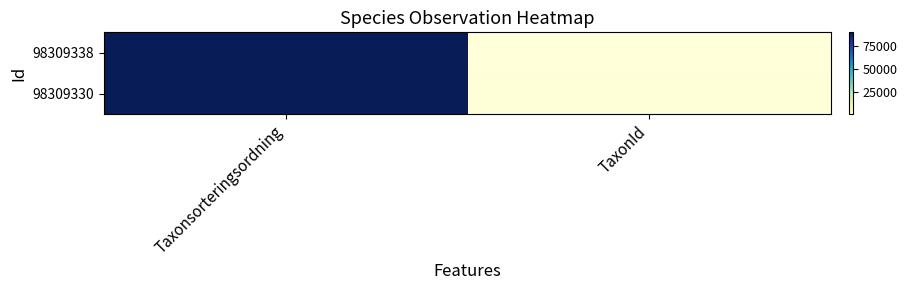

Reading left to right, transcribe all the data shown in this chart.

98309338: Taxonsorteringsordning=89673	TaxonId=658
98309330: Taxonsorteringsordning=89388	TaxonId=1108